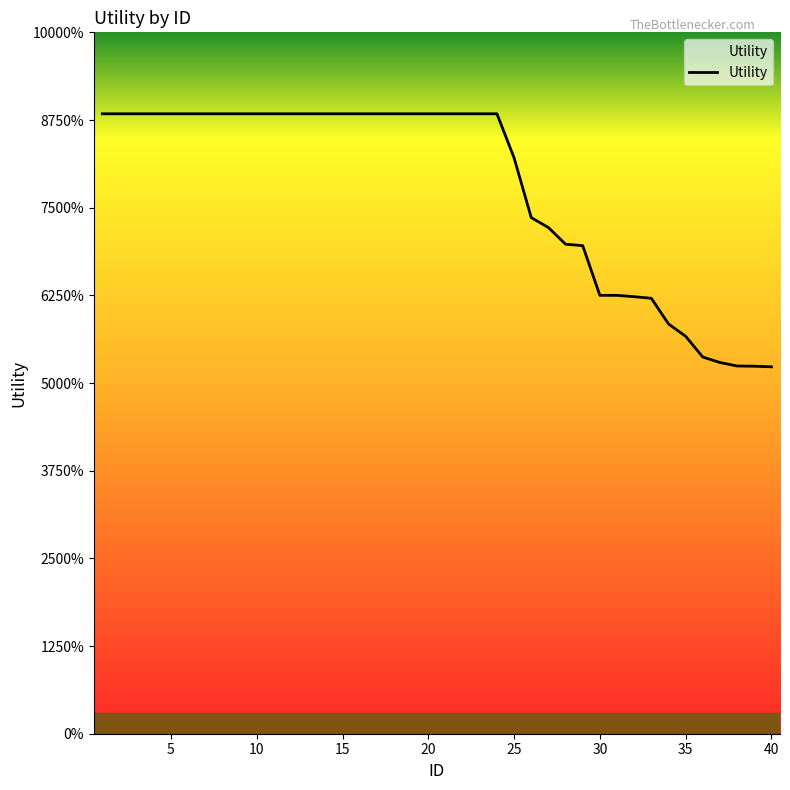

Is this an area chart (filled region under the line)?

Yes